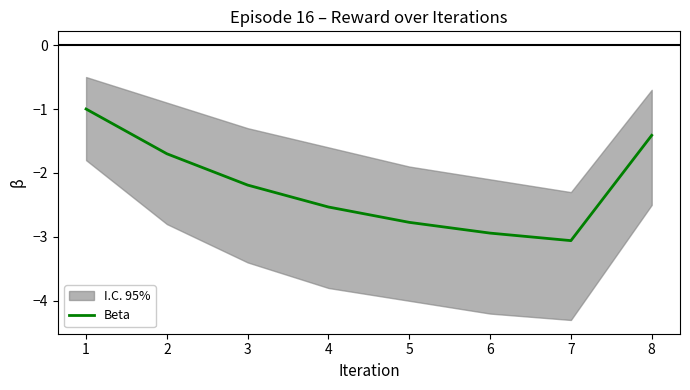

Rank the categories by value from lowest to highest.

7, 6, 5, 4, 3, 2, 8, 1